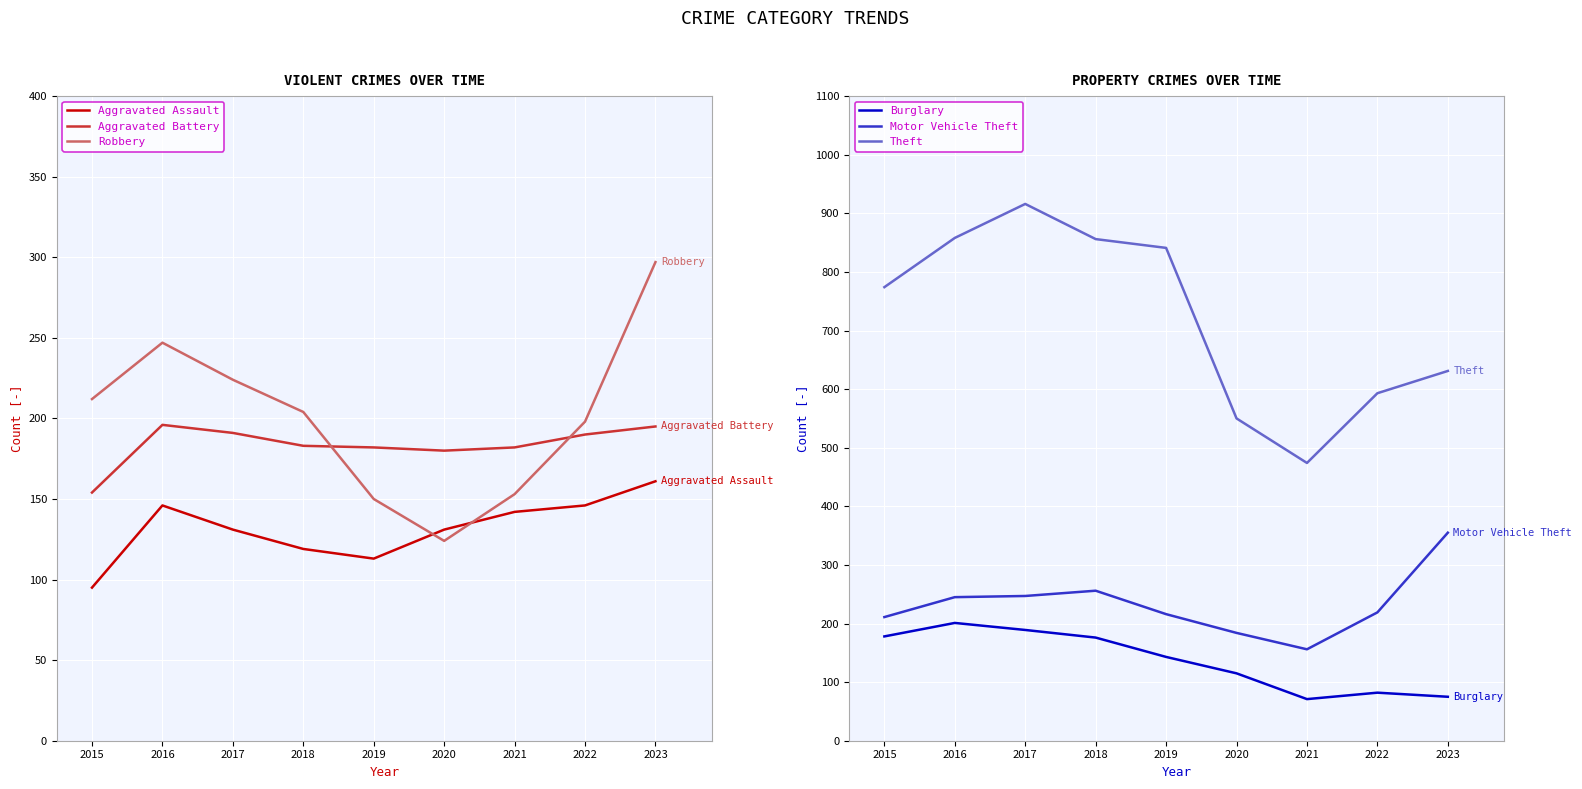

What is the value of the Aggravated Assault point at the 1st from the left?

95